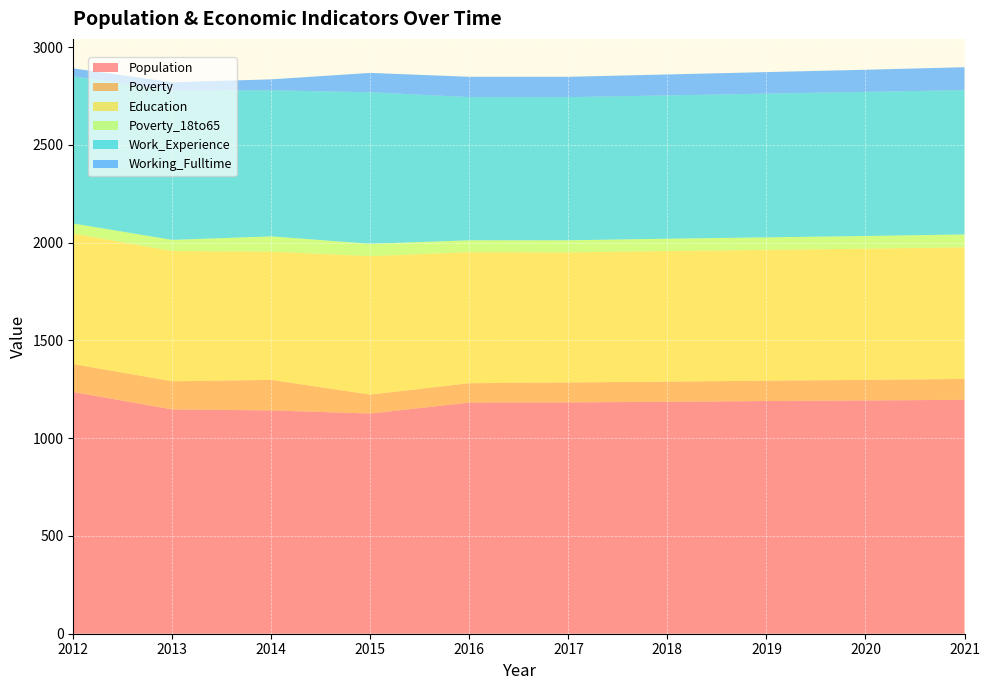

Reading left to right, what are all the values shown in this chart?

Population: 1236	1147	1142	1126	1182	1183	1186	1190	1193	1196
Poverty: 143	144	156	97	99	102	103	104	105	107
Education: 667	666	656	708	670	665	668	669	671	673
Poverty_18to65: 52	57	78	63	61	62	63	64	65	66
Work_Experience: 753	762	747	775	732	732	733	735	737	738
Working_Fulltime: 40	44	56	99	104	104	107	110	113	117